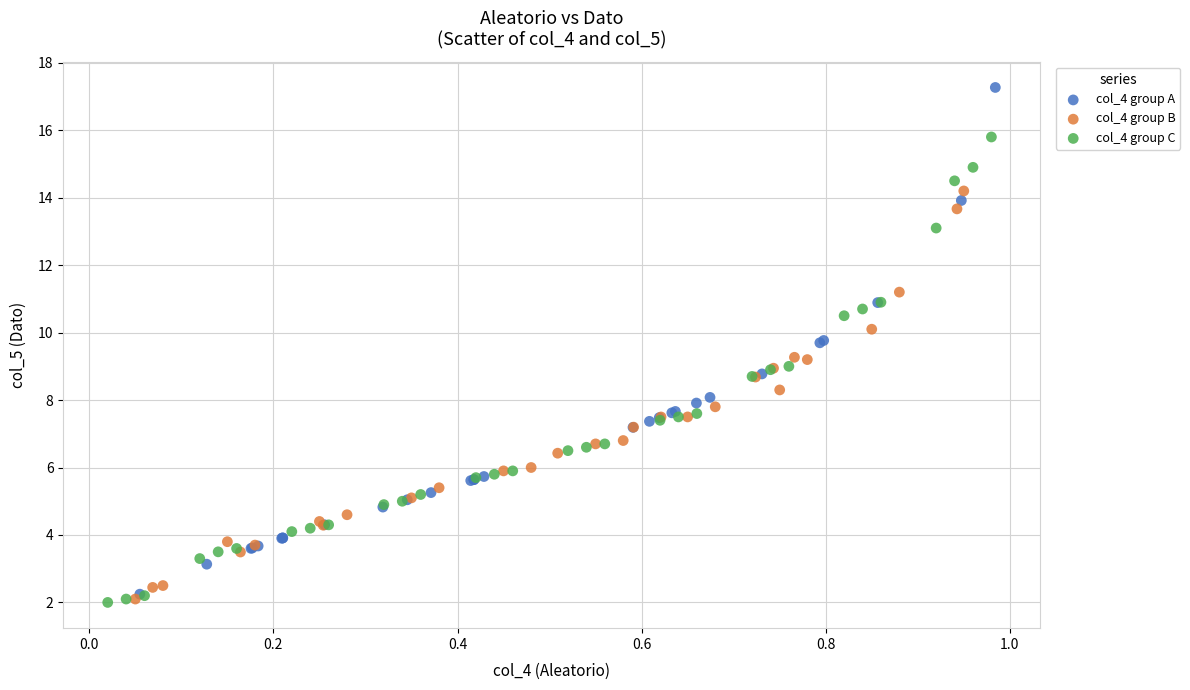

Which series reaches the maximum Y coordinate?

col_4 group A